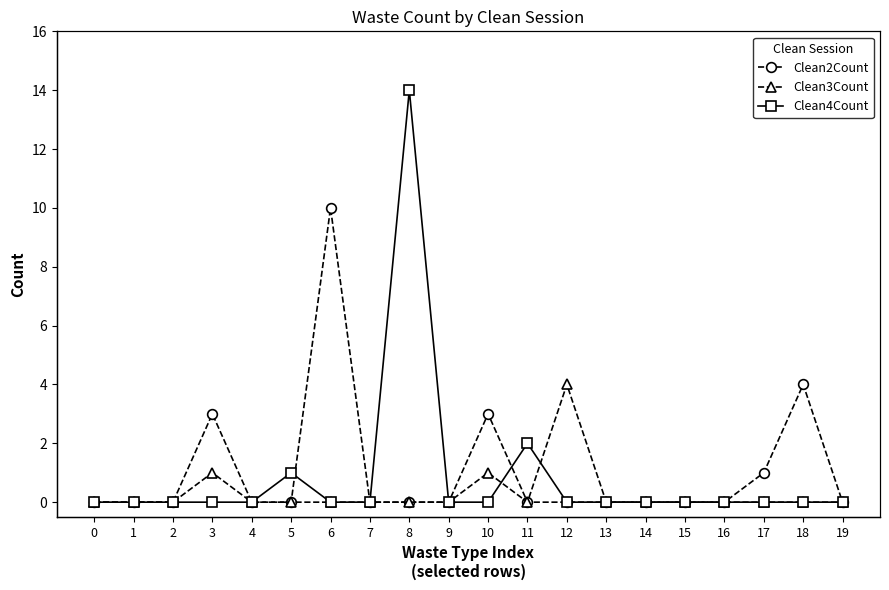

The Clean2Count series shows 5 at 11. True or false?

False